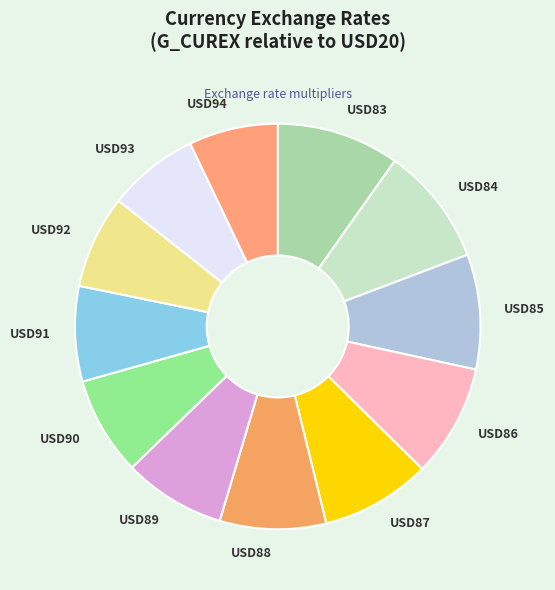

Is there a majority slice in this chart?

No